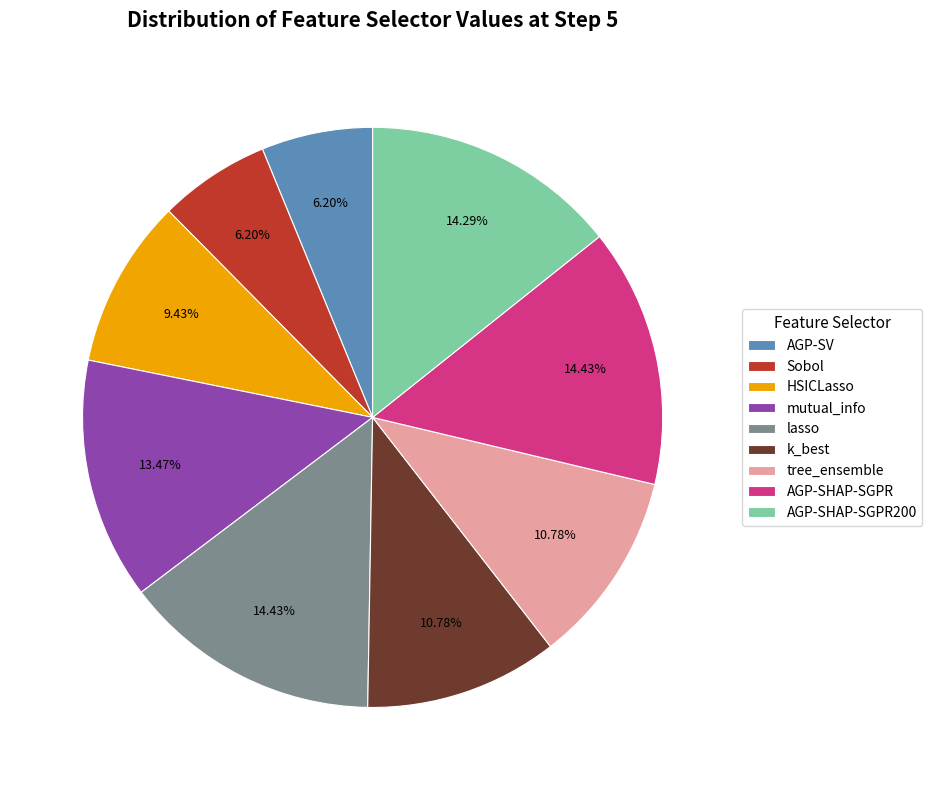

Does any single category account for the majority?

No